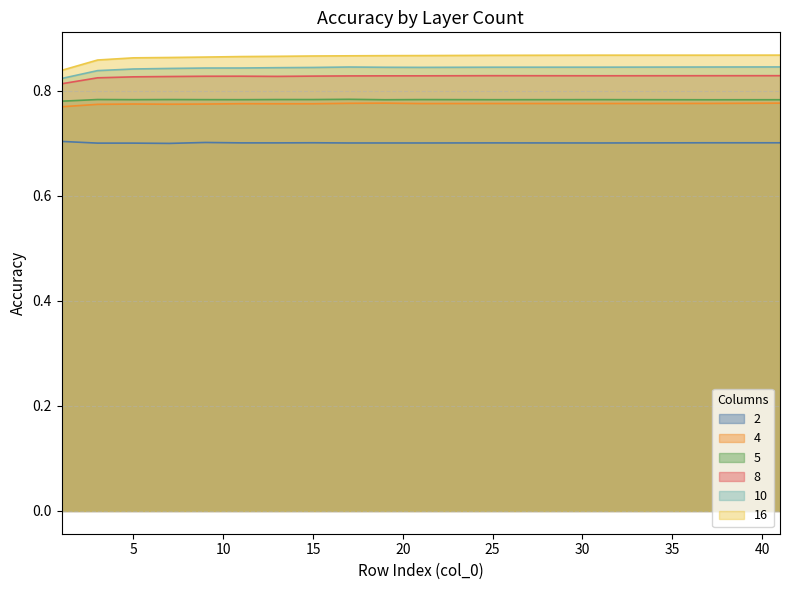

Between 17 and 19, which series saw the biggest shift?

5